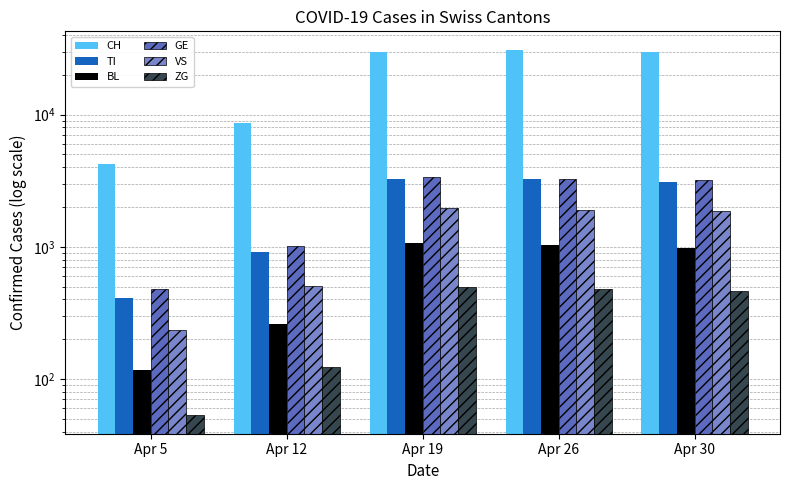

Reading right to left, list all the values displayed in this chart.

CH: Apr 30=29800	Apr 26=31003	Apr 19=29858	Apr 12=8670	Apr 5=4223
TI: Apr 30=3100	Apr 26=3233	Apr 19=3277	Apr 12=906	Apr 5=411
BL: Apr 30=980	Apr 26=1028	Apr 19=1062	Apr 12=262	Apr 5=117
GE: Apr 30=3200	Apr 26=3274	Apr 19=3397	Apr 12=1013	Apr 5=482
VS: Apr 30=1850	Apr 26=1911	Apr 19=1968	Apr 12=505	Apr 5=236
ZG: Apr 30=460	Apr 26=478	Apr 19=500	Apr 12=124	Apr 5=53